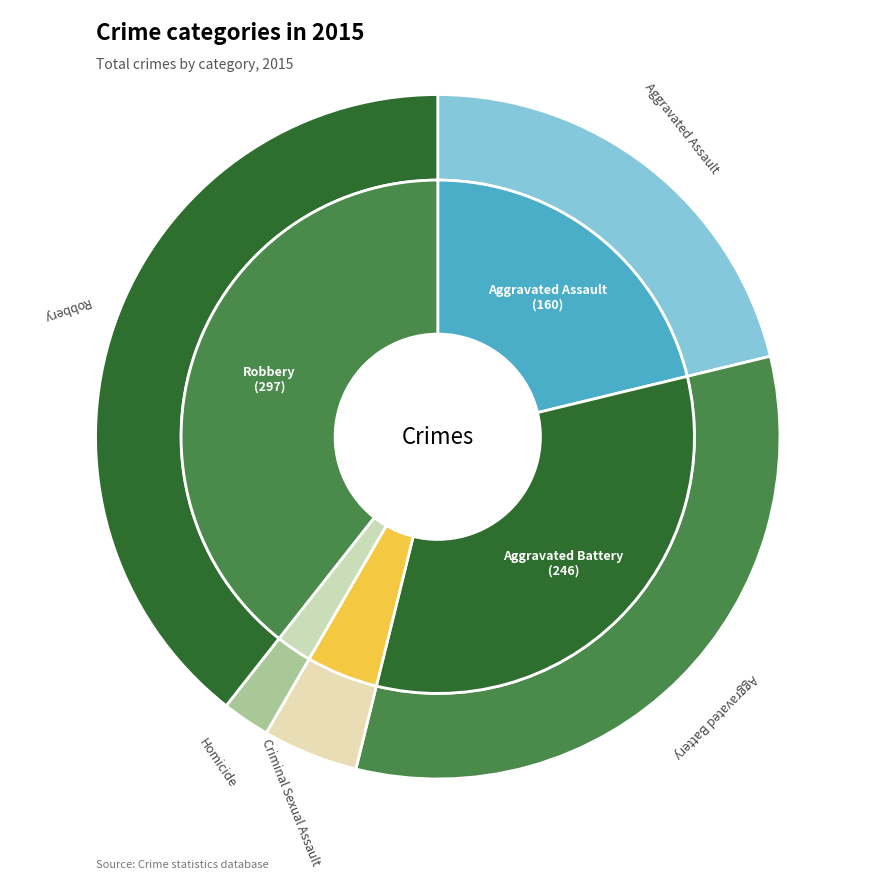

What portion of the pie excludes Aggravated Assault?

78.8%